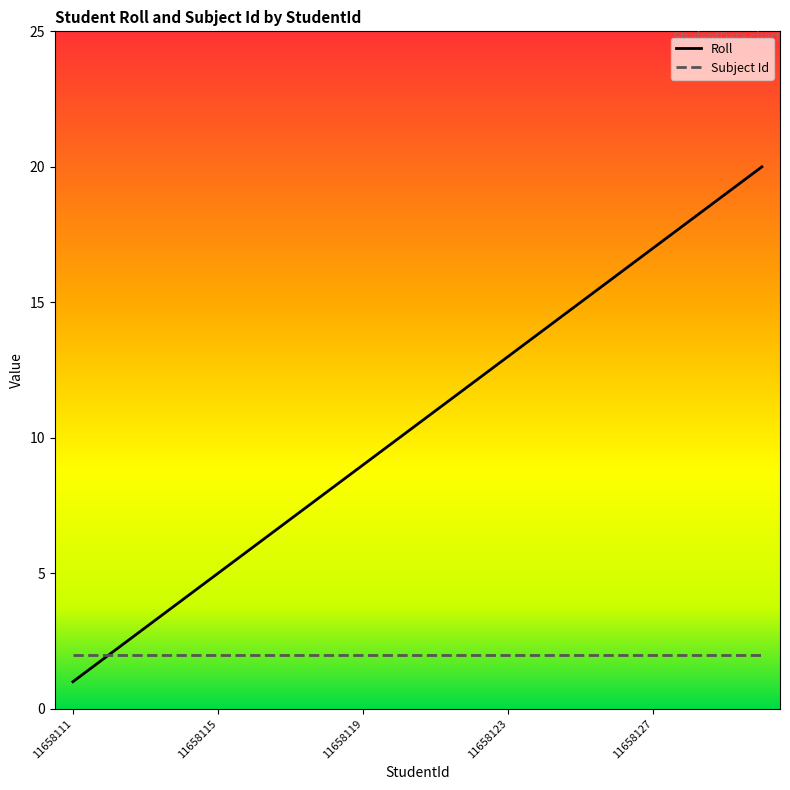

List the series in order of their peak value, lowest first.

Subject Id, Roll